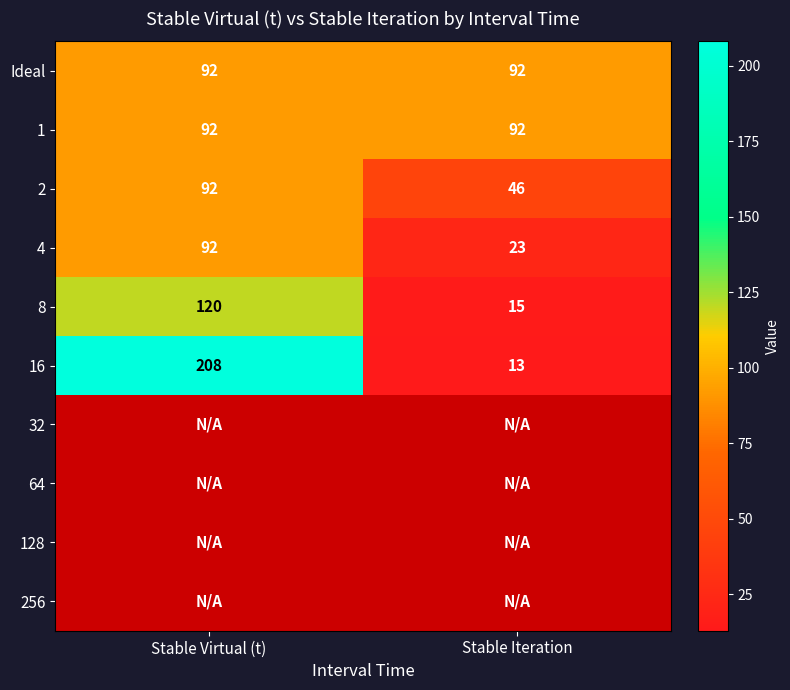

Is the value of 4 at Stable Virtual (t) greater than the value of 2 at Stable Iteration?

Yes